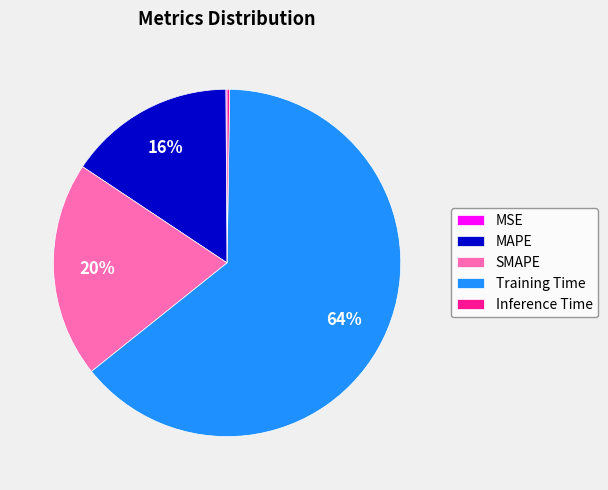

To the nearest percent, what is the combined percentage of Training Time and MAPE?

80%